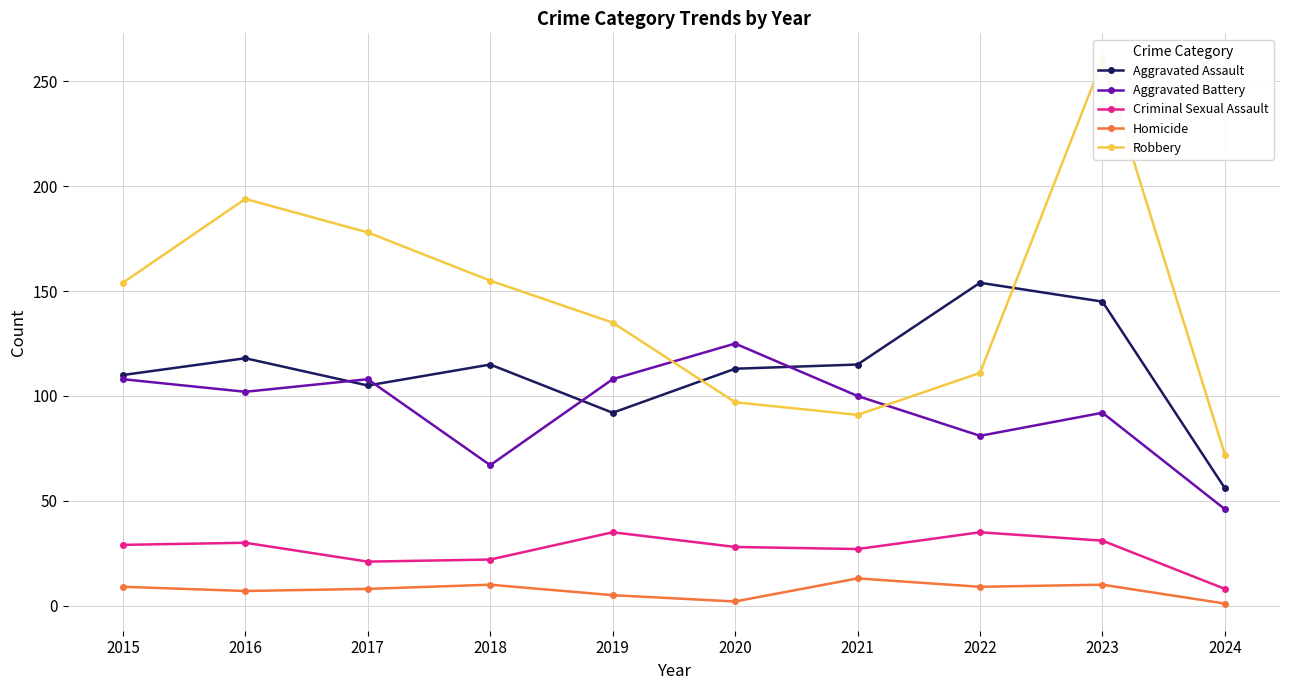

How many data points does each series have?

10